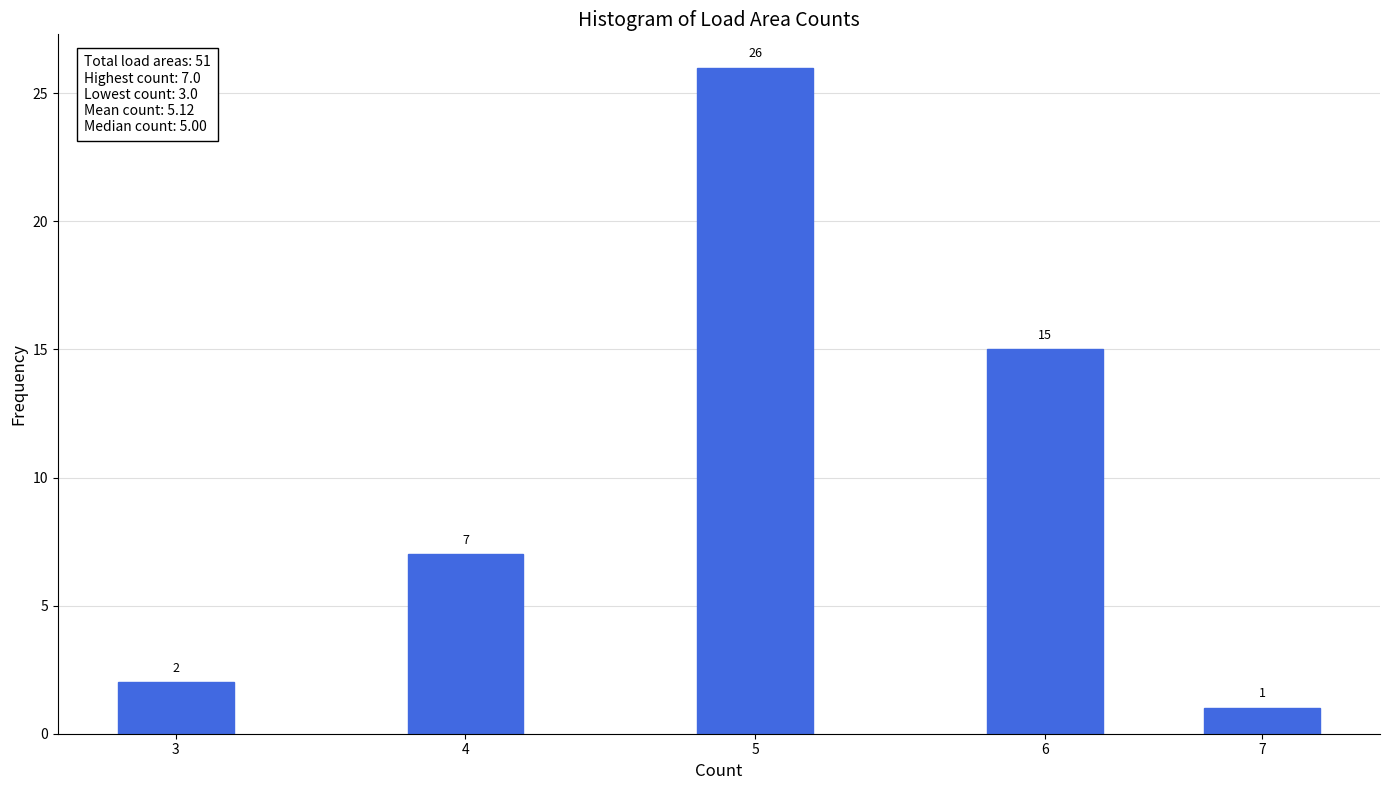

Reading left to right, what are all the values shown in this chart?

2	7	26	15	1